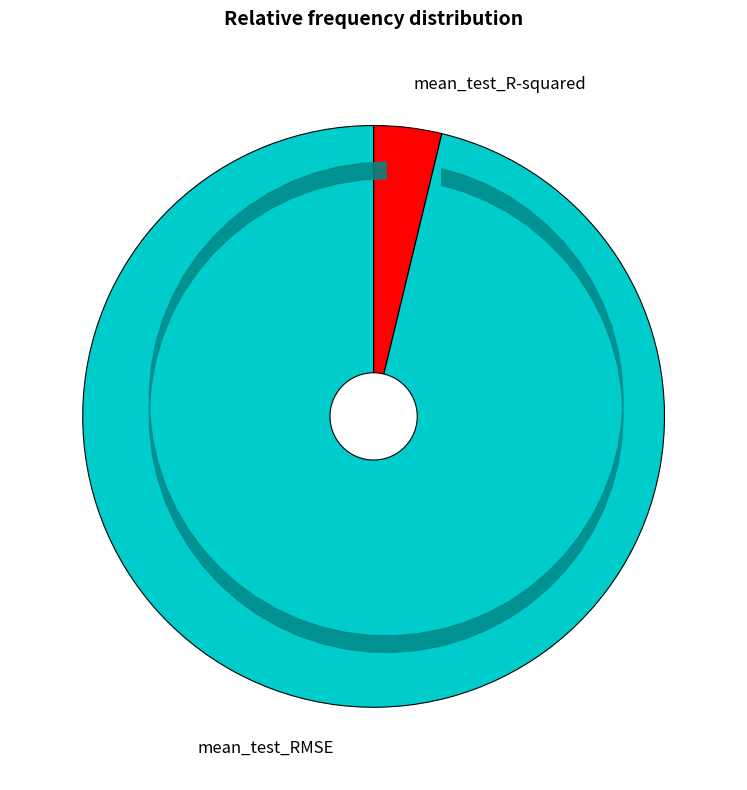

Which has a higher value, mean_test_R-squared or mean_test_RMSE?

mean_test_RMSE